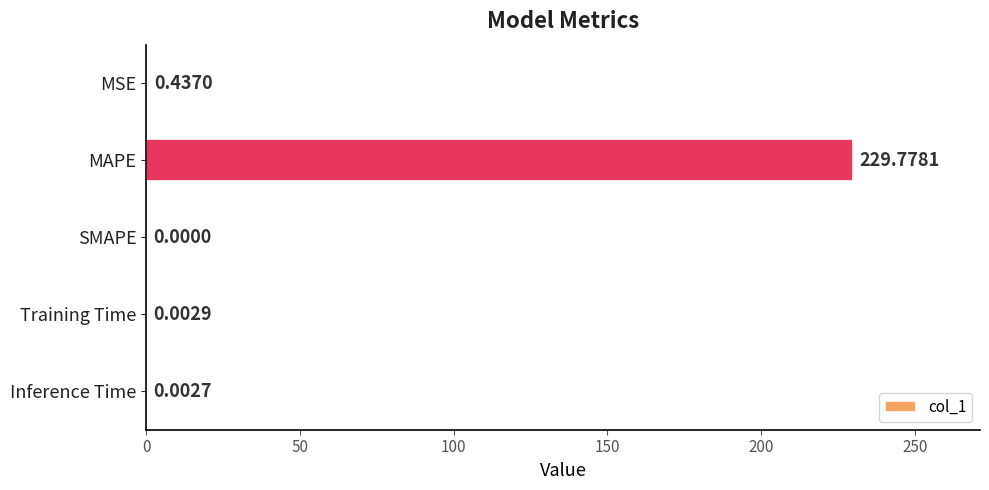

Are the bars horizontal?

Yes